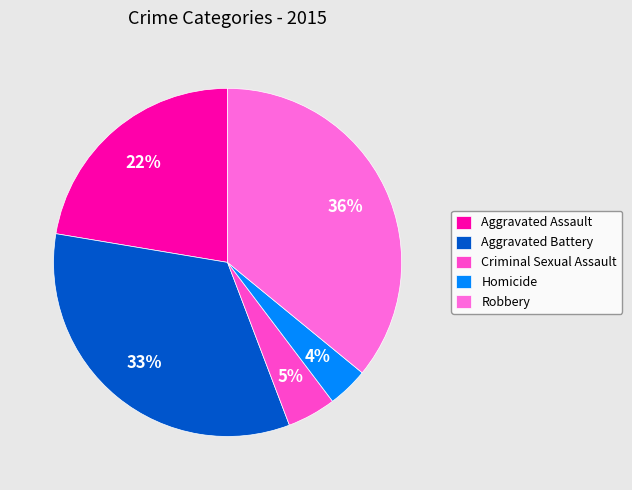

What portion of the pie excludes Criminal Sexual Assault?

95.5%